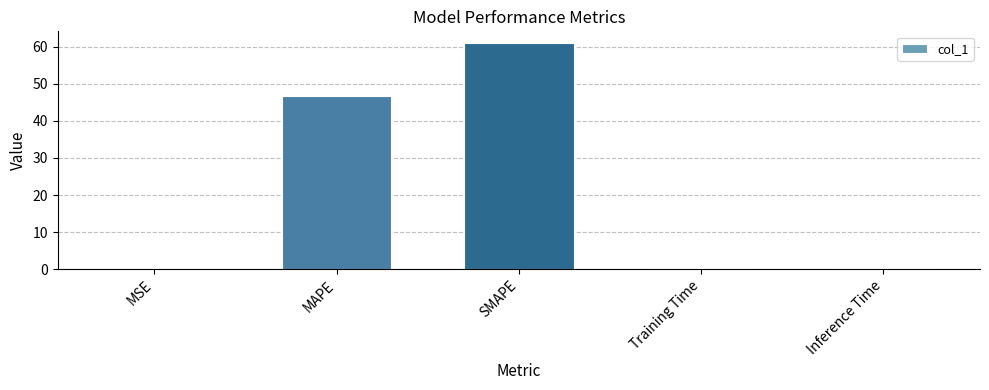

What is the approximate value at SMAPE?

61.1